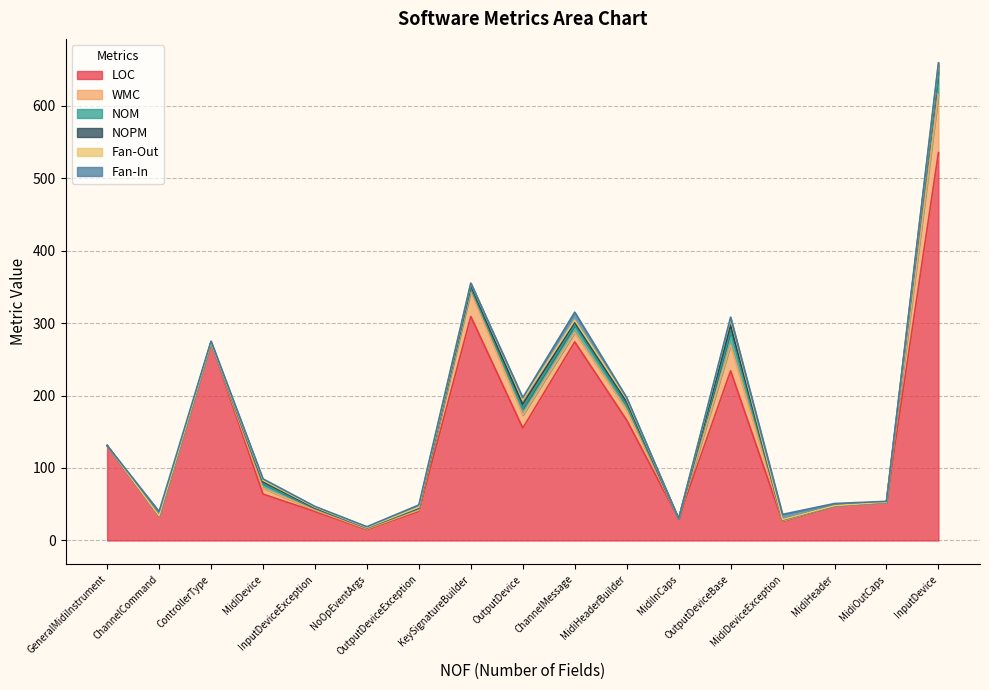

What is the highest value of the LOC series?

535